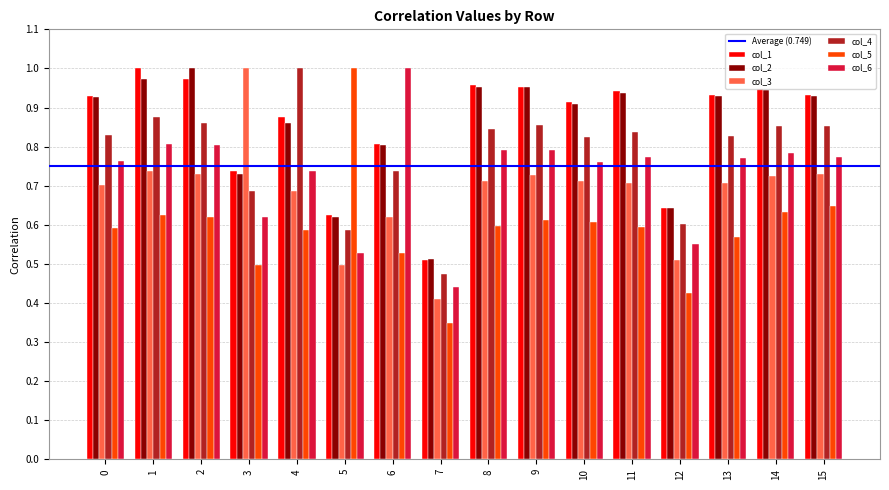

Is the value of col_4 at 0 greater than the value of col_5 at 1?

Yes